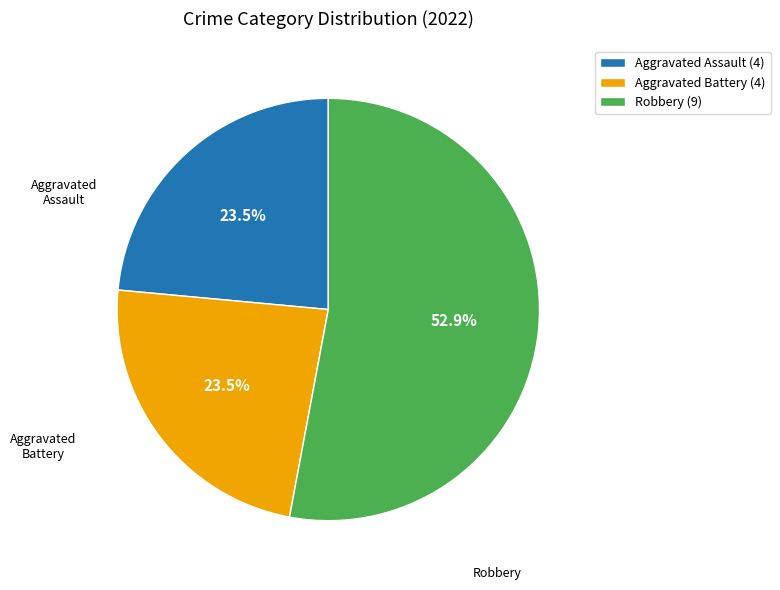

How many segments does this pie chart have?

3